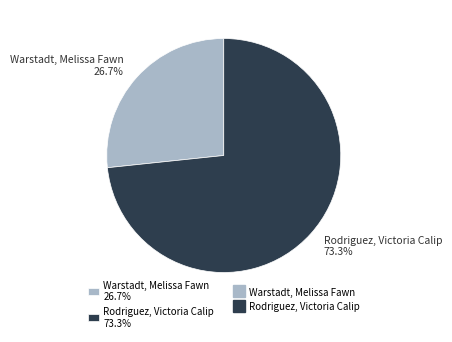

Rank the categories by value from highest to lowest.

Rodriguez, Victoria Calip, Warstadt, Melissa Fawn